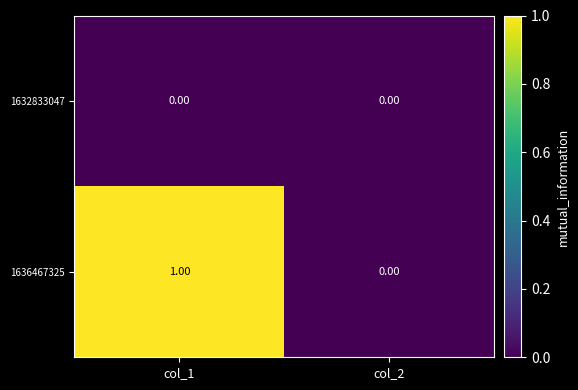

Rank the series by their maximum value, from lowest to highest.

1632833047, 1636467325